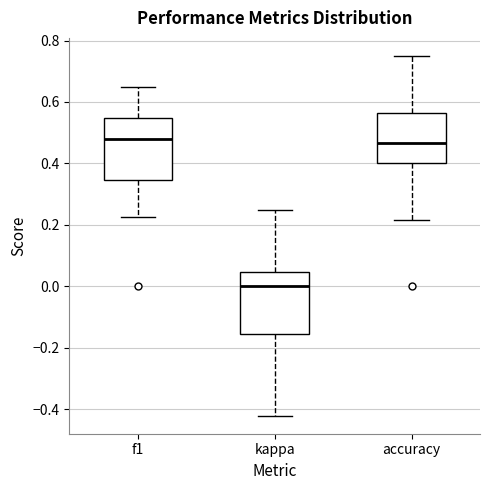

Reading left to right, transcribe this box plot: for each box, give where its median line is, the range the box spans, and where its two whiskers end, as read against the y-axis. The values are not printed on the chart, so give them approximately, as read against the axis.

f1: median 0.48, box 0.34 to 0.54, whiskers 0.22 to 0.66
kappa: median 0.00, box -0.16 to 0.04, whiskers -0.42 to 0.26
accuracy: median 0.46, box 0.40 to 0.56, whiskers 0.22 to 0.76